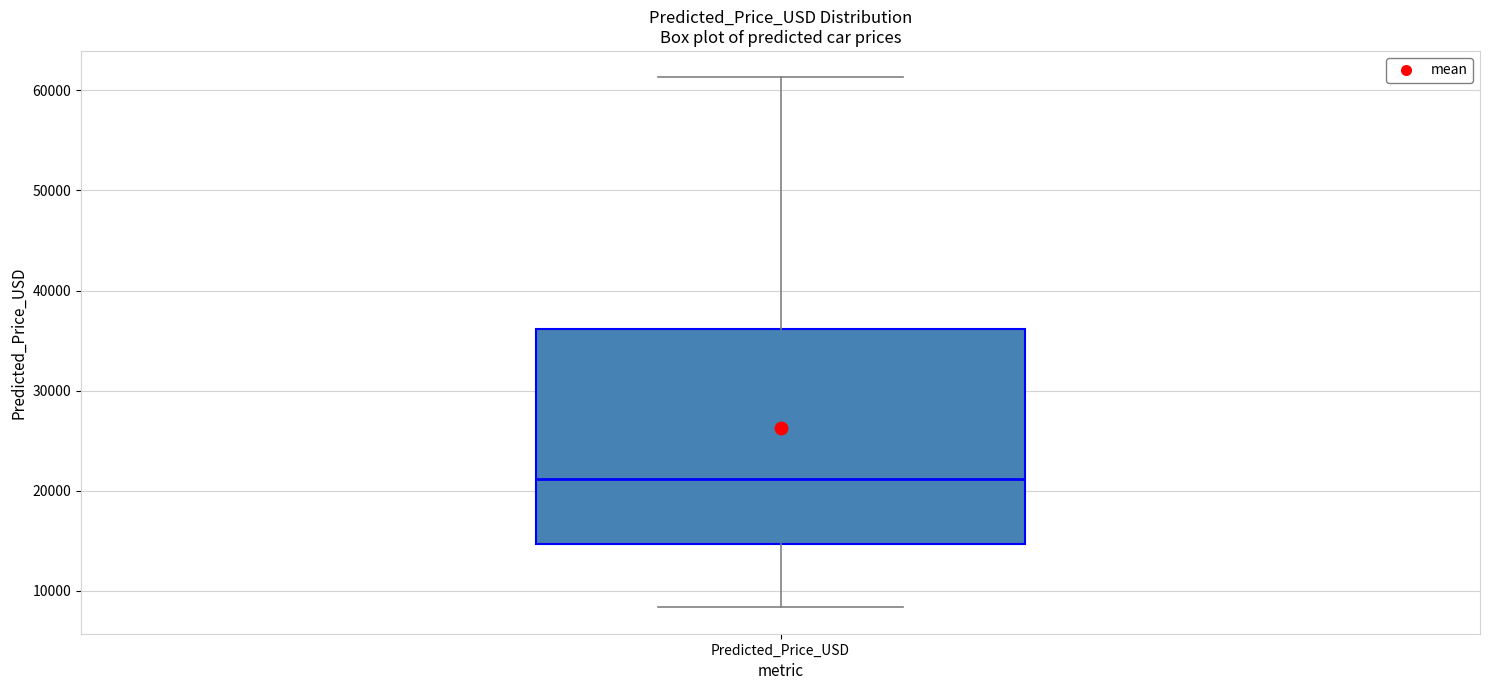

Where is the lower edge of the box for Predicted_Price_USD on the y-axis? The values are not printed on the chart, so give them approximately, as read against the axis.

15000